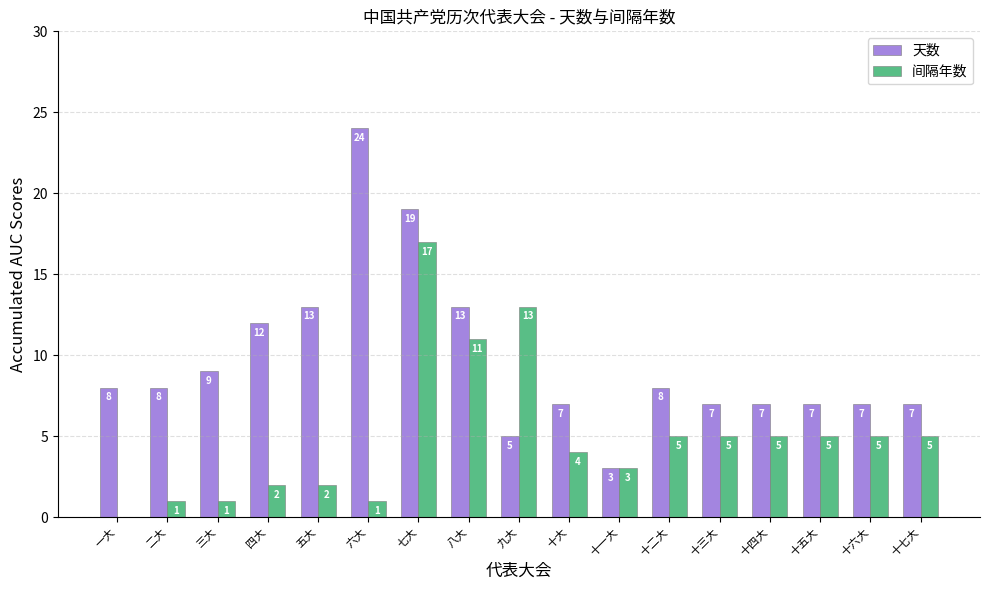

What are all the series names shown in the legend?

天数, 间隔年数